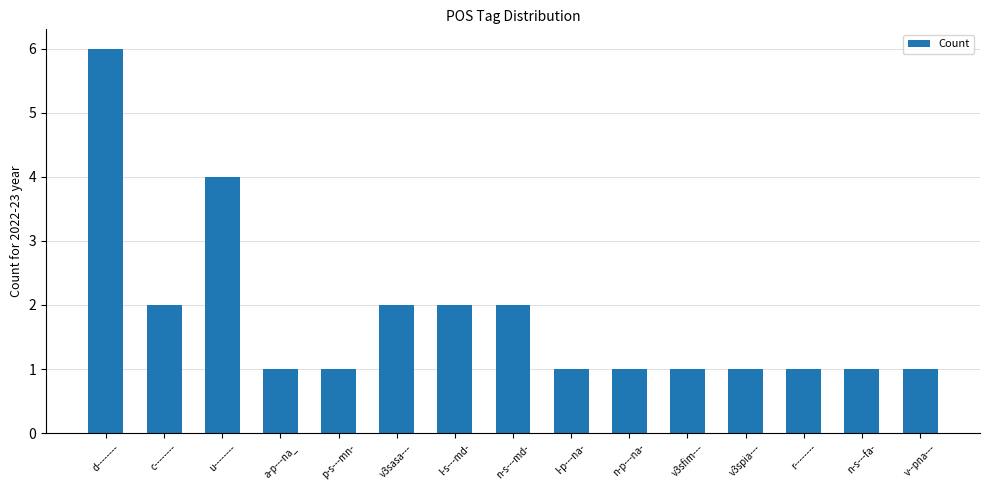

Which category has the highest value across all series?

d--------